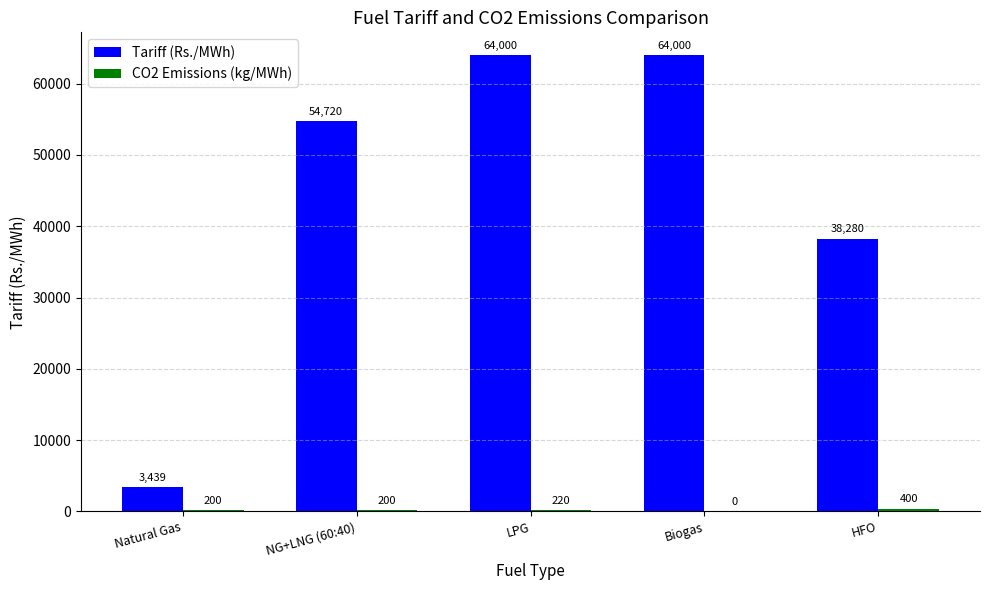

Is it true that Tariff (Rs./MWh) equals 64000.0 at LPG?

True